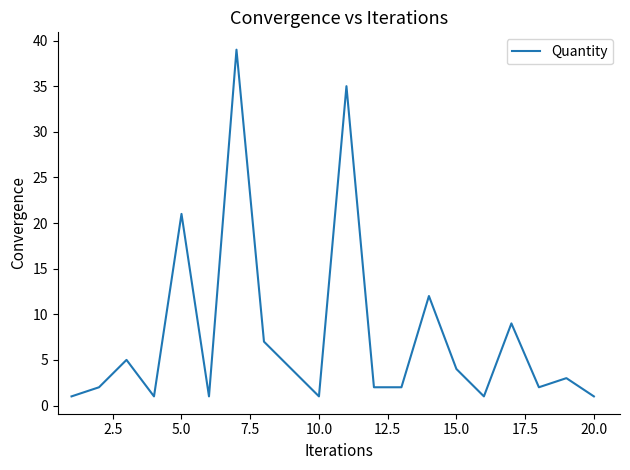

What is the maximum value shown in the chart?

39